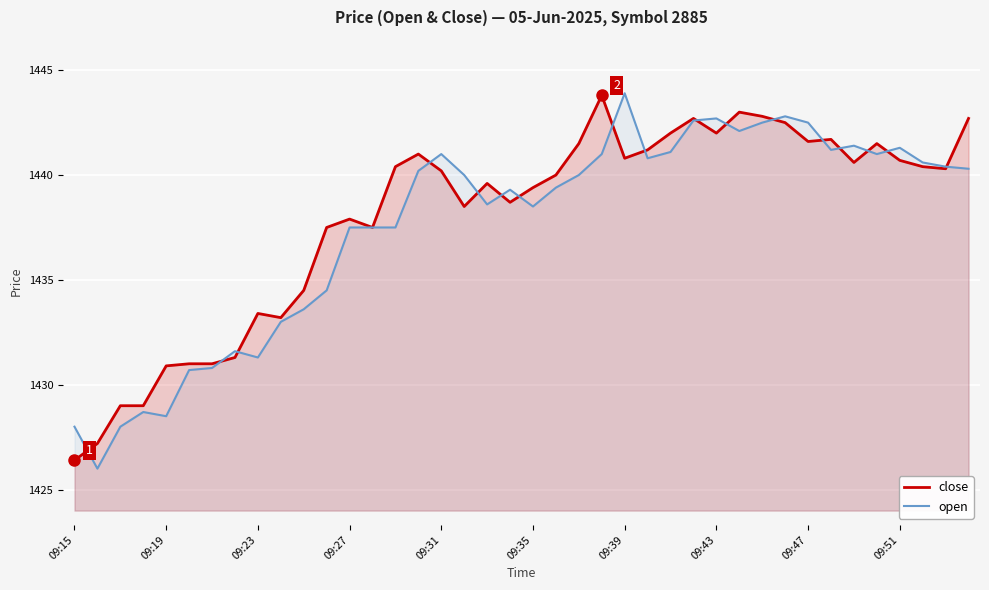

What is the value of the close point at the 2nd from the left?

1427.2